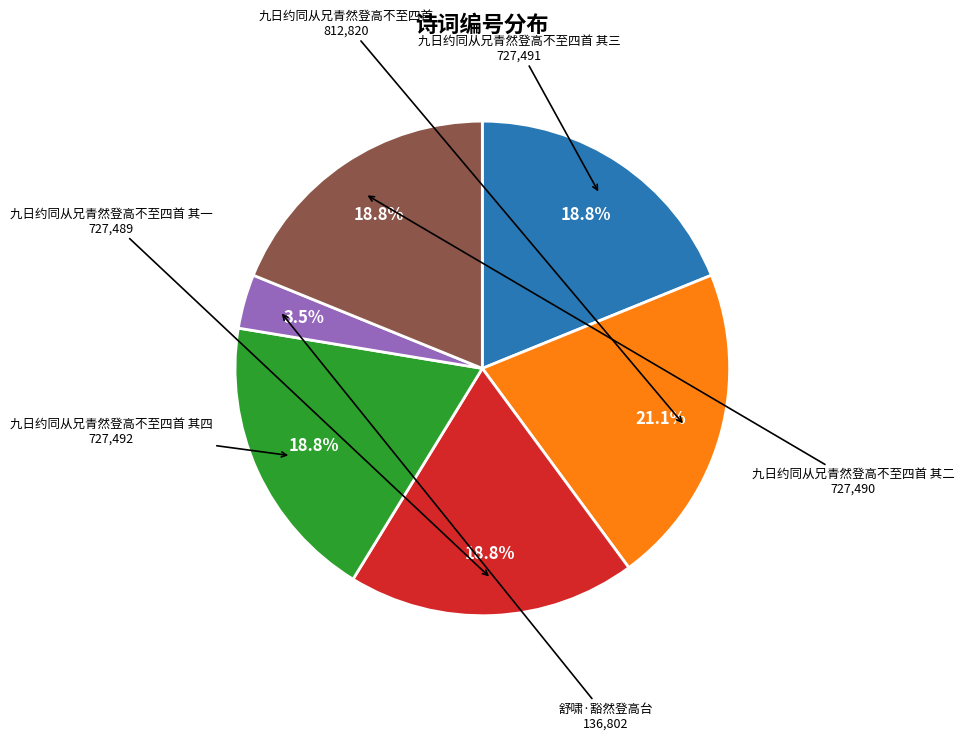

Is there a majority slice in this chart?

No